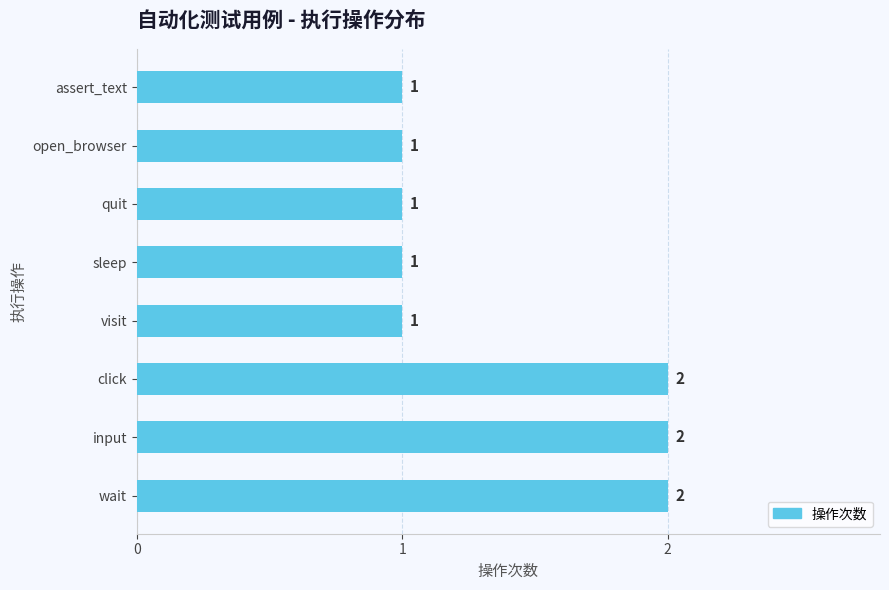

What is the sum of all values?

11